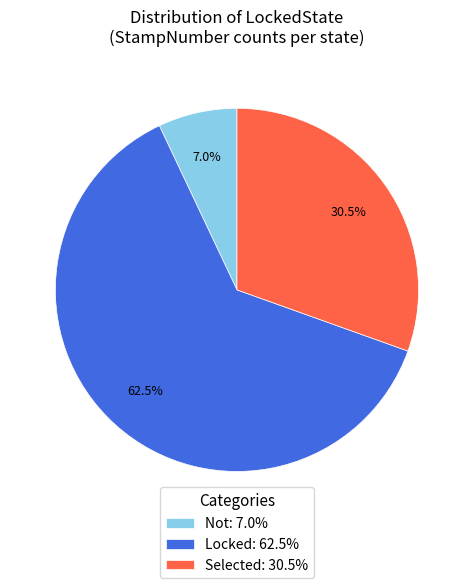

True or false: Locked accounts for 74% of the total.

False